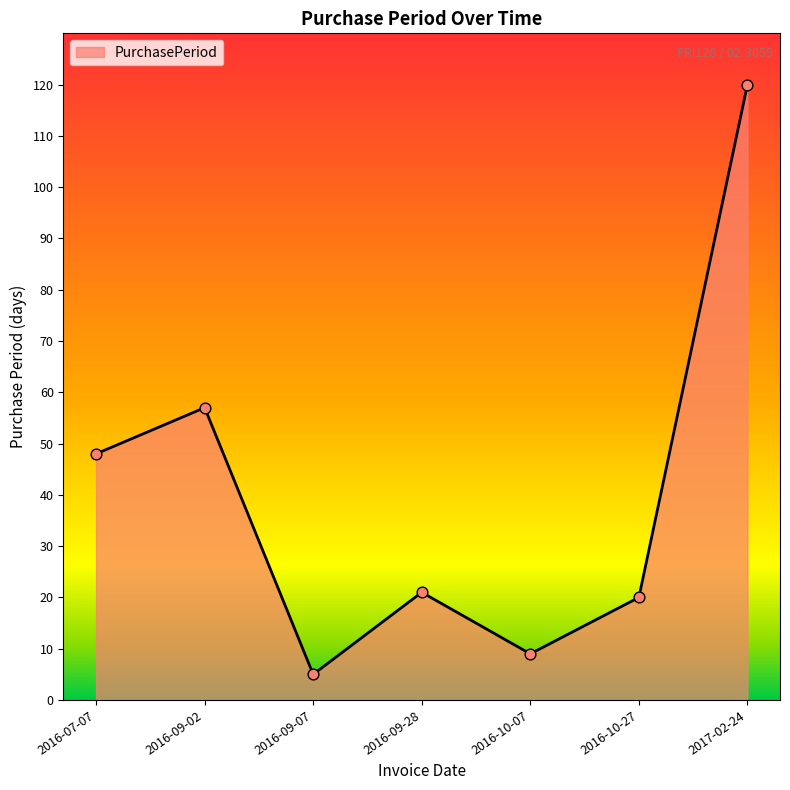

Between 2016-09-28 and 2017-02-24, which is larger?

2017-02-24